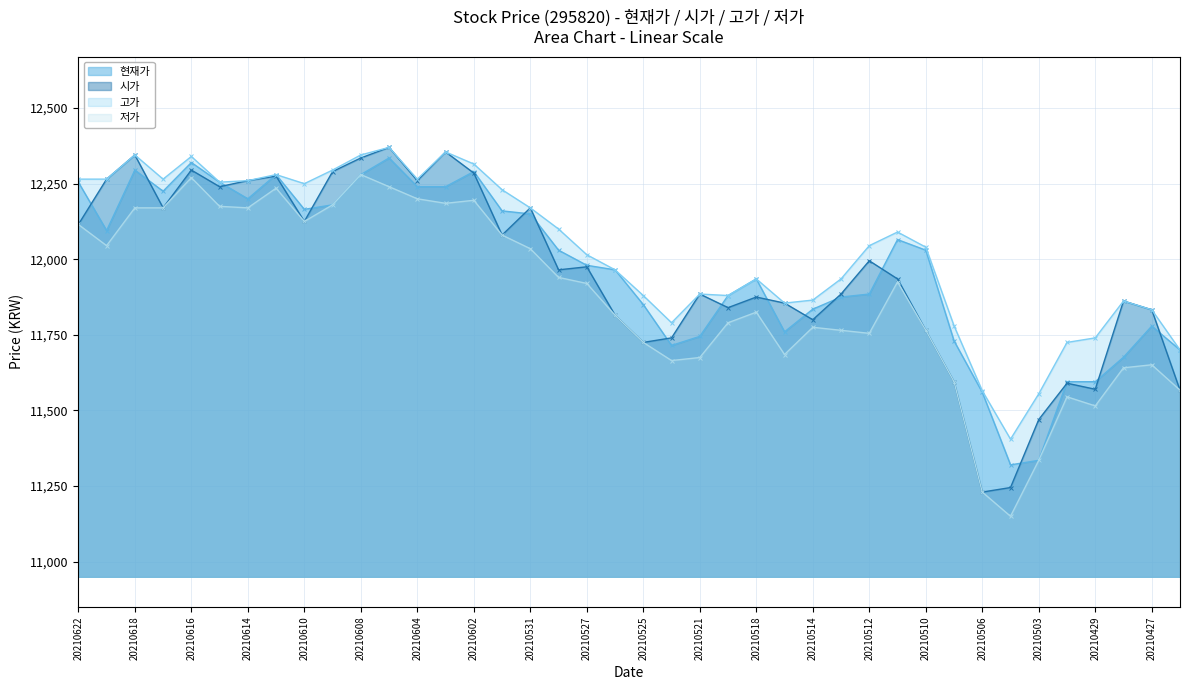

Read the 현재가 value at 20210430.

11595